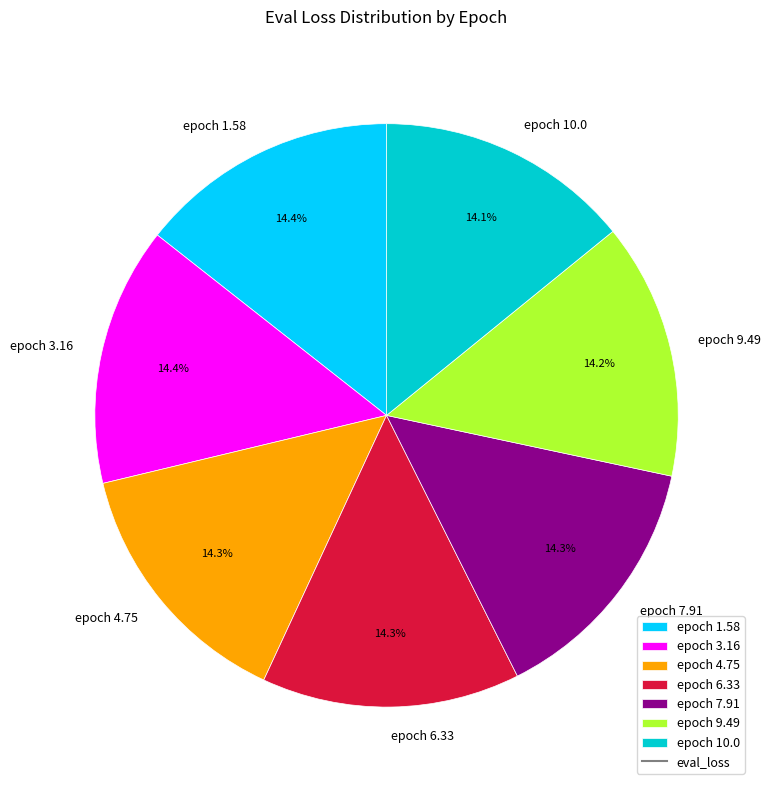

How many slices are in this pie chart?

7